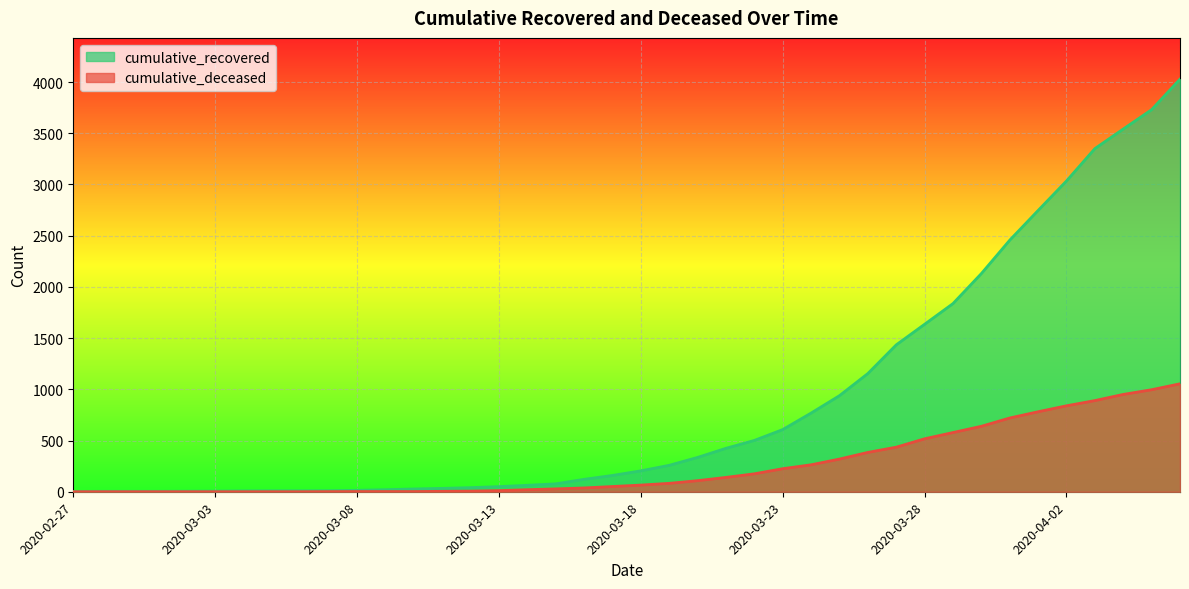

Which series changed the most between 2020-03-18 and 2020-03-29?

cumulative_recovered